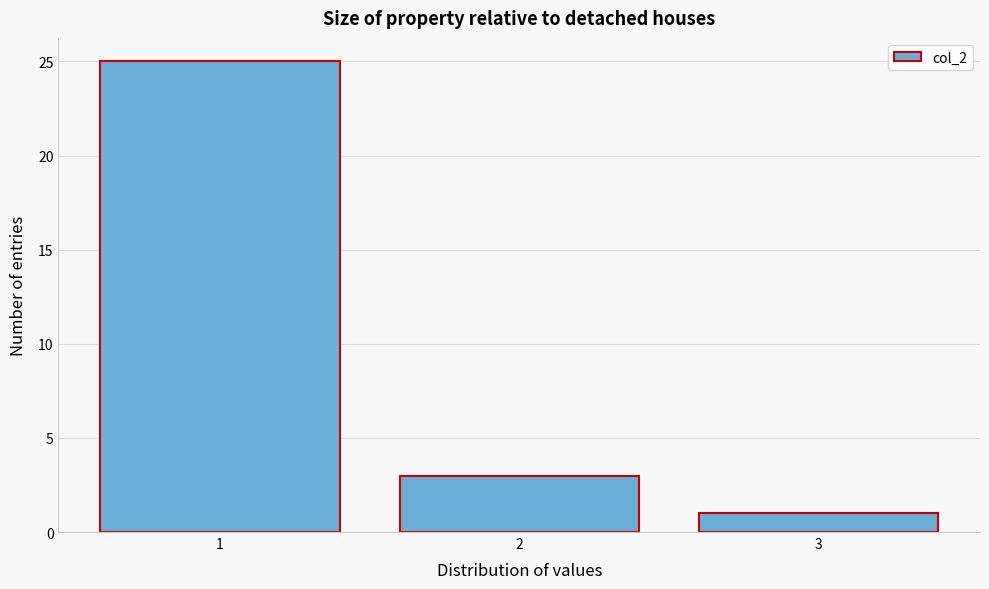

Reading left to right, transcribe this chart: for each bar, give the range it covers on the x-axis and its height. The values are not printed on the chart, so give them approximately, as read against the axis.

0.5 to 1.5: 25
1.5 to 2.5: 3
2.5 to 3.5: 1